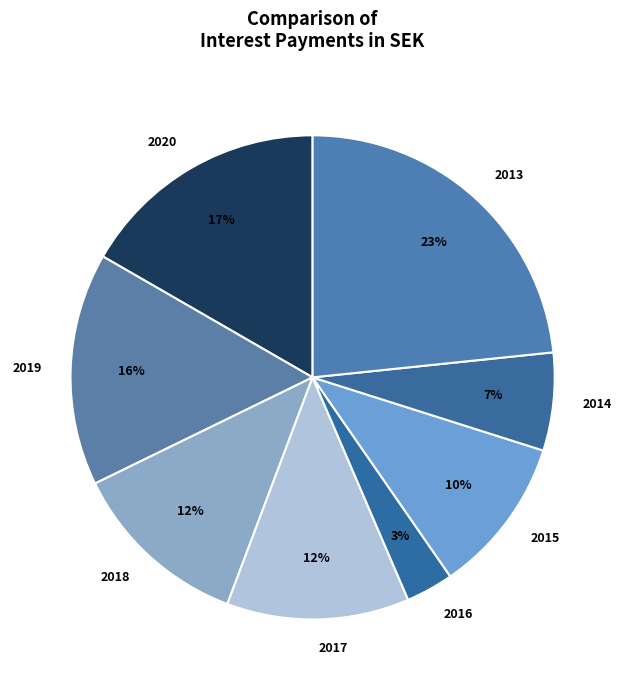

Do 2020 and 2016 together represent more than half of the pie?

No